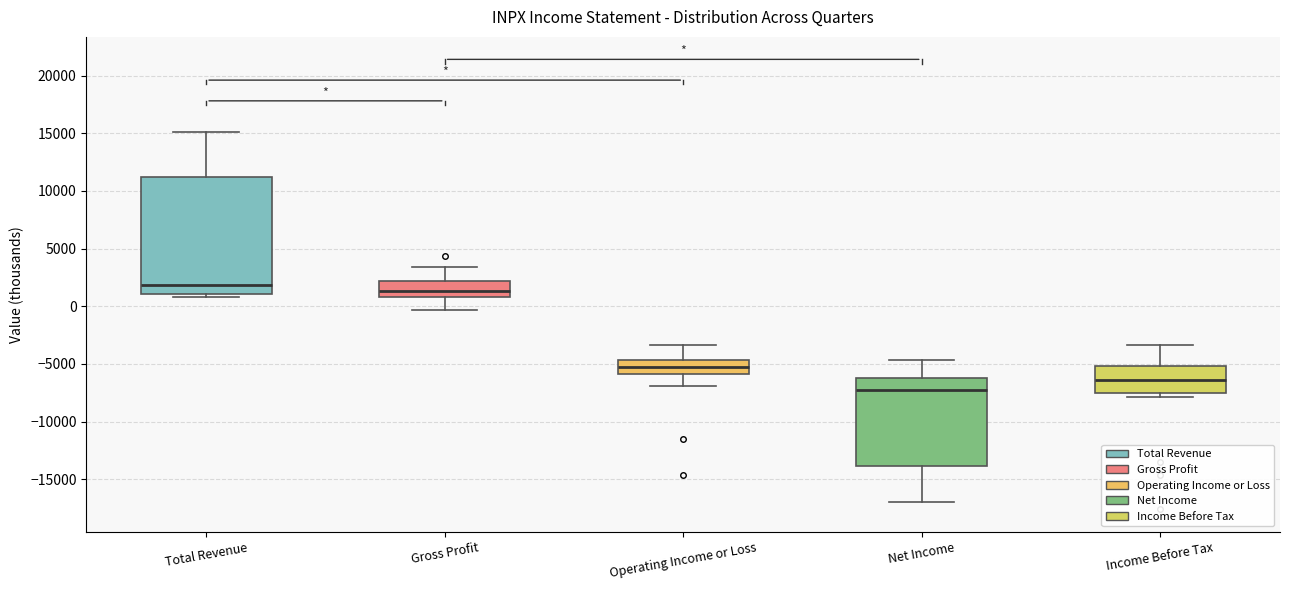

Where is the upper edge of the box for Income Before Tax on the y-axis? The values are not printed on the chart, so give them approximately, as read against the axis.

-5000